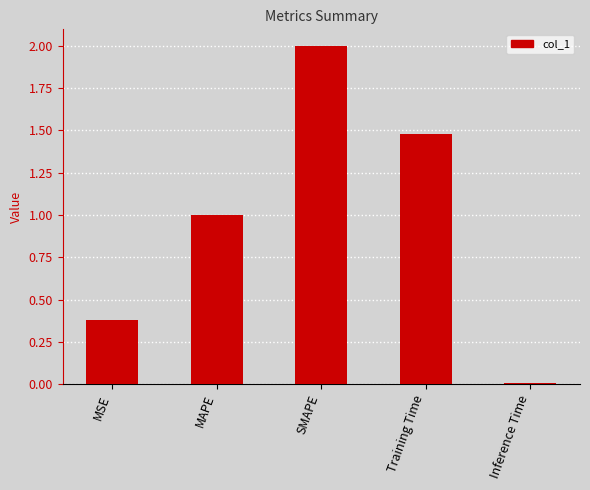

What is the difference between the values at MAPE and MSE?

0.6